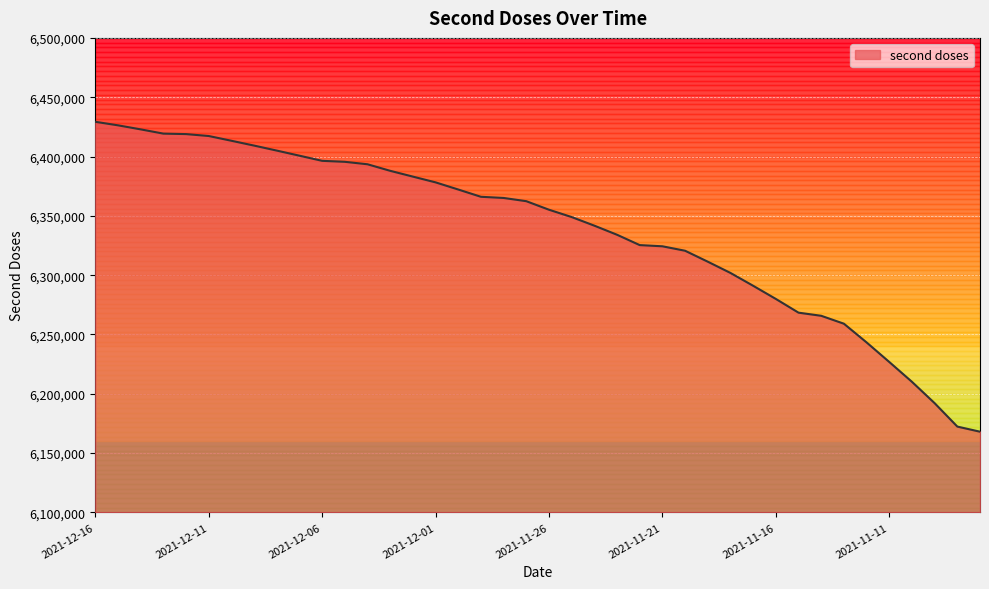

Reading left to right, what are all the values shown in this chart?

2021-12-16=6429276	2021-12-15=6426296	2021-12-14=6422891	2021-12-13=6419310	2021-12-12=6418911	2021-12-11=6417289	2021-12-10=6413287	2021-12-09=6409218	2021-12-08=6405004	2021-12-07=6400706	2021-12-06=6396368	2021-12-05=6395543	2021-12-04=6393476	2021-12-03=6387955	2021-12-02=6383068	2021-12-01=6378225	2021-11-30=6372197	2021-11-29=6366060	2021-11-28=6365073	2021-11-27=6362348	2021-11-26=6355156	2021-11-25=6348980	2021-11-24=6341726	2021-11-23=6334061	2021-11-22=6325341	2021-11-21=6324333	2021-11-20=6320582	2021-11-19=6311361	2021-11-18=6301870	2021-11-17=6291057	2021-11-16=6279967	2021-11-15=6268391	2021-11-14=6265758	2021-11-13=6259089	2021-11-12=6243318	2021-11-11=6226830	2021-11-10=6210103	2021-11-09=6192099	2021-11-08=6172372	2021-11-07=6168060